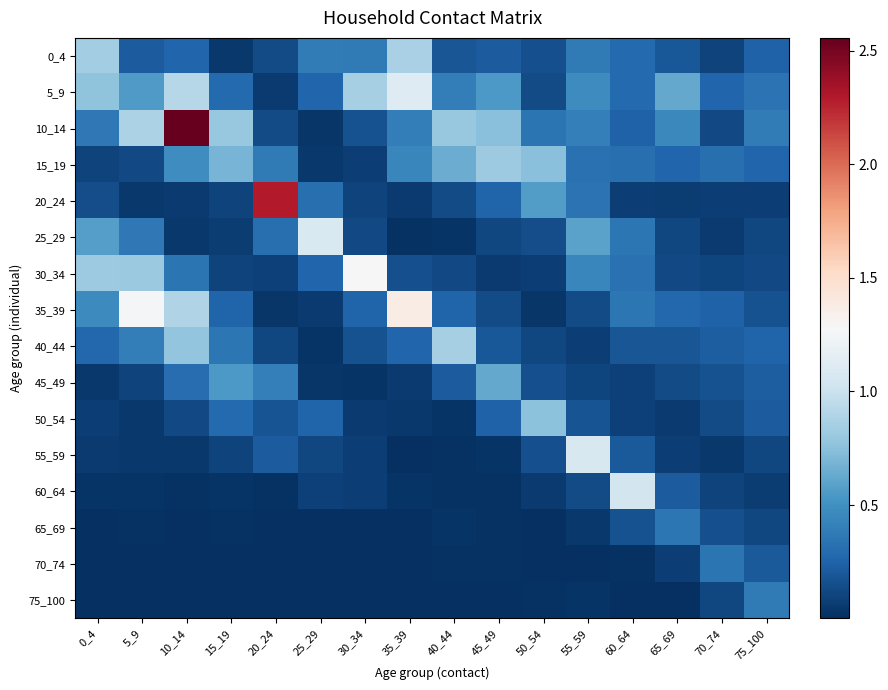

List the series in order of their peak value, highest first.

10_14, 20_24, 35_39, 30_34, 5_9, 25_29, 55_59, 60_64, 0_4, 40_44, 15_19, 50_54, 45_49, 75_100, 65_69, 70_74